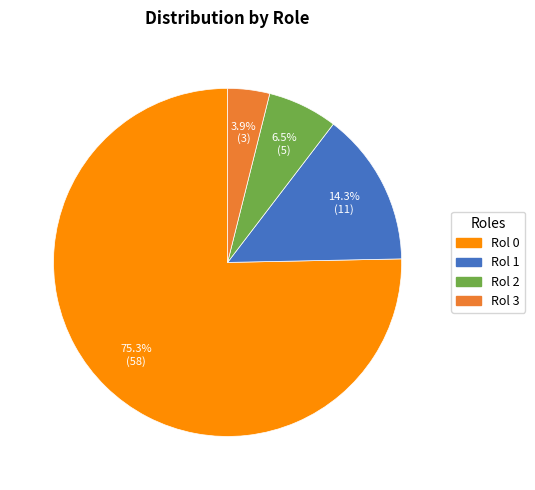

Is there any slice that represents more than half of the pie?

Yes